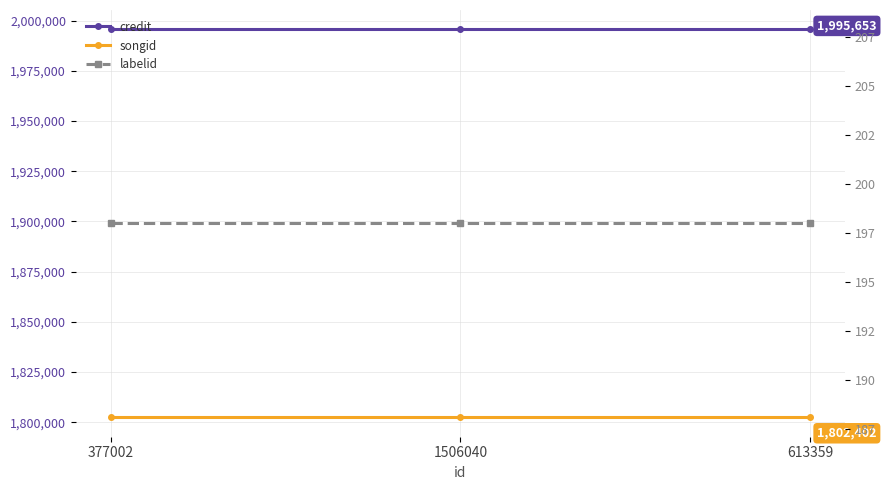

Which series has the largest total across all categories?

credit